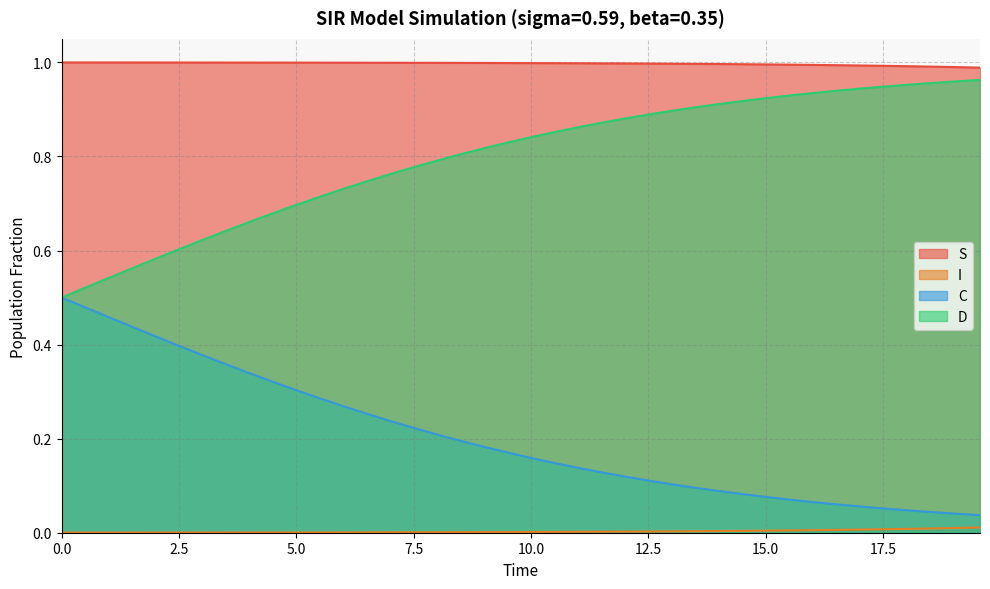

True or false: S and D intersect in this chart.

False